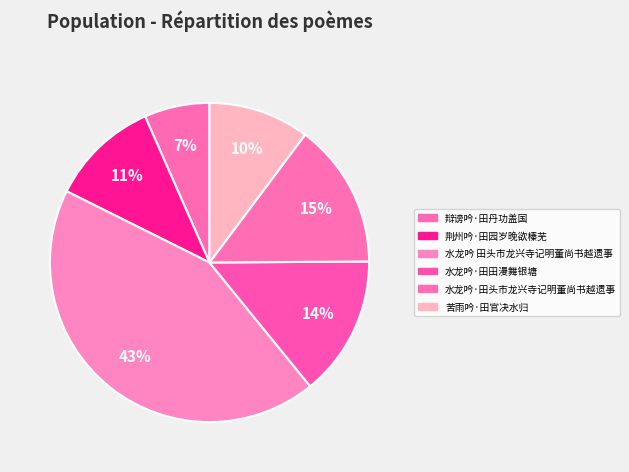

What is the smallest slice in the pie chart?

辩谤吟·田丹功盖国